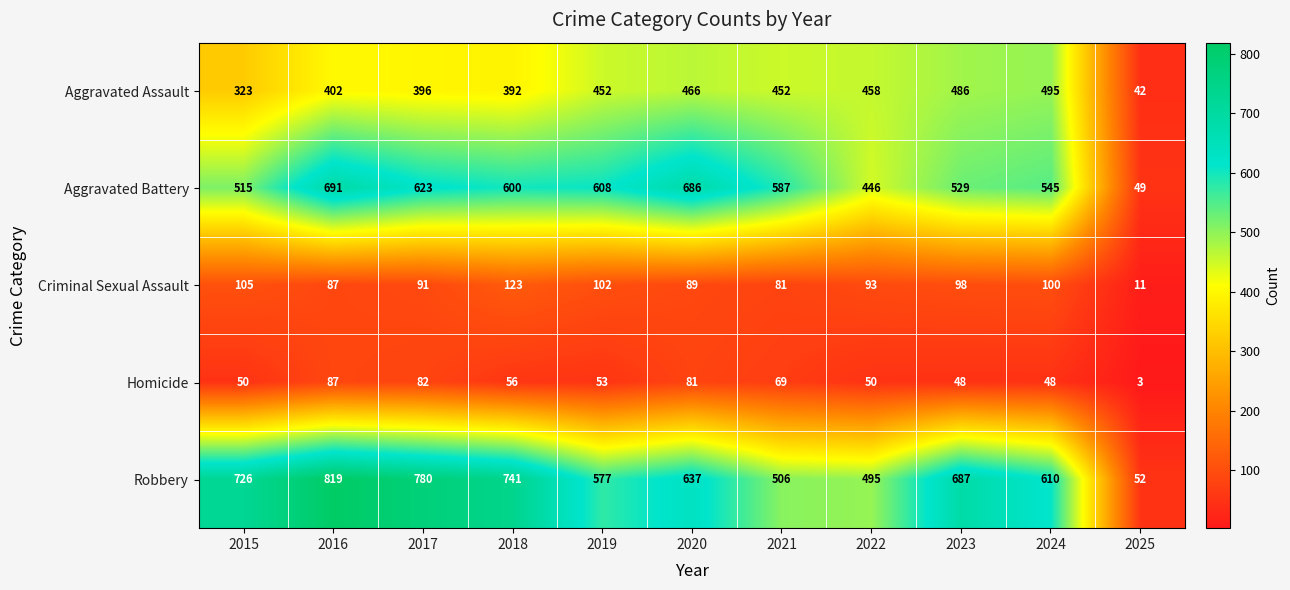

Where does the Aggravated Battery series first go above 587?

2016